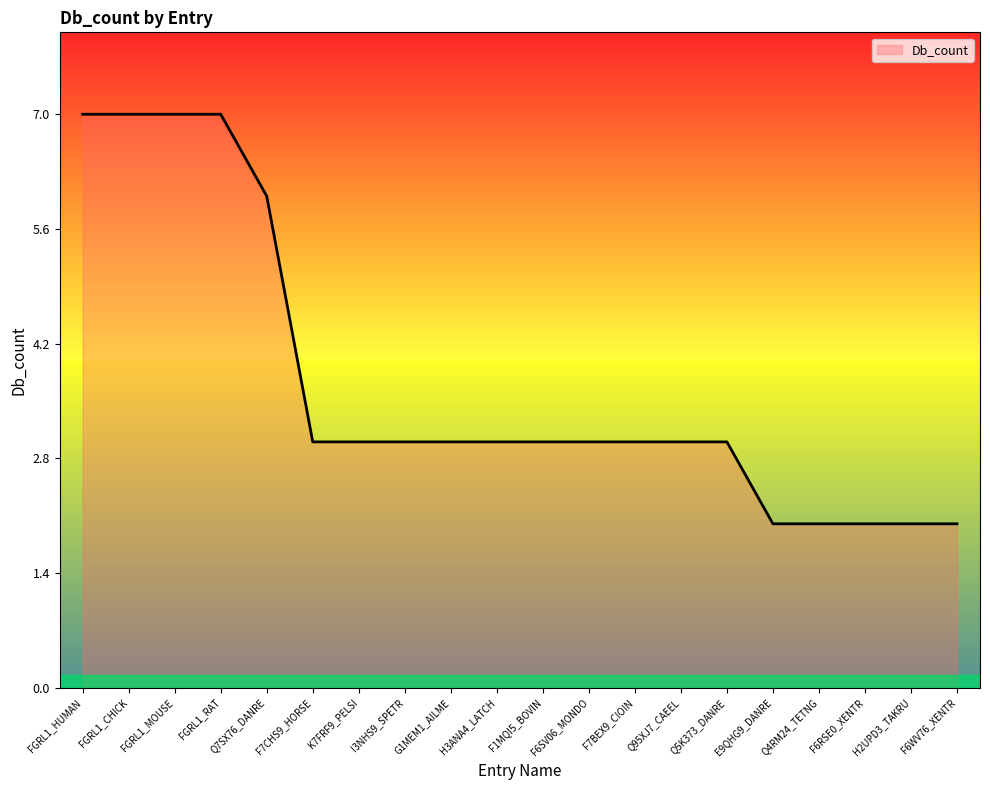

Between FGRL1_CHICK and Q5K373_DANRE, which is larger?

FGRL1_CHICK